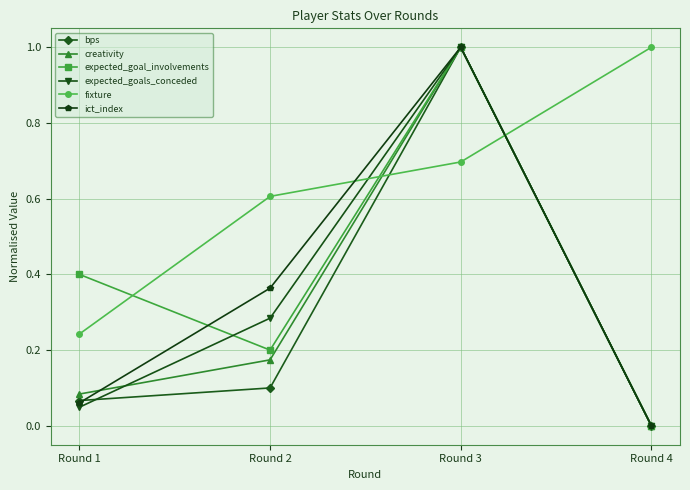

Is it true that bps equals 1.0 at Round 3?

True